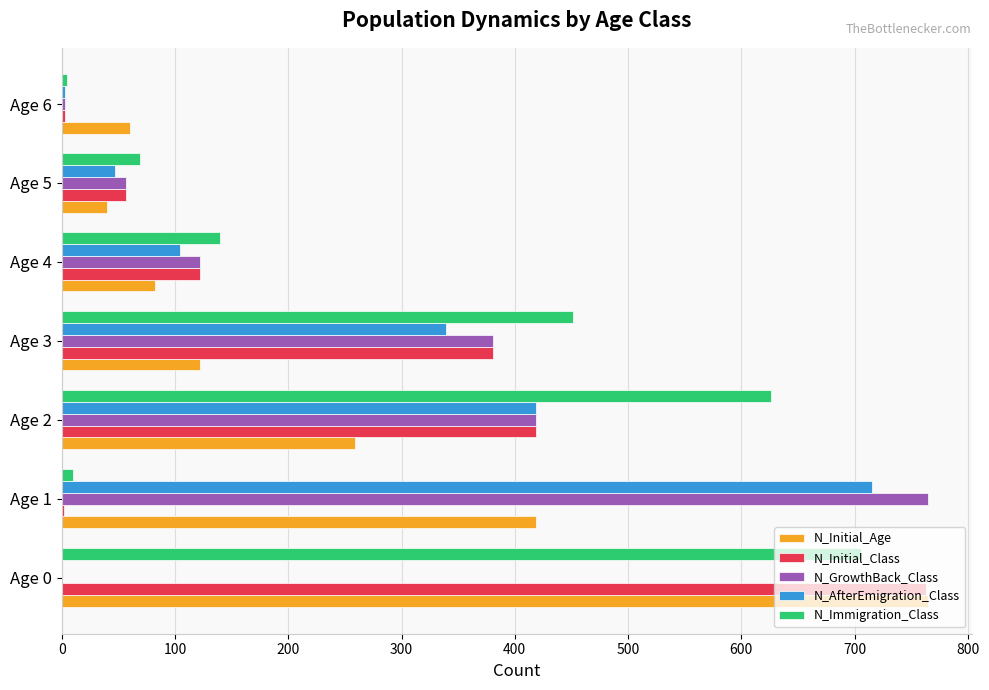

What is the sum of all N_Initial_Class values?

1747